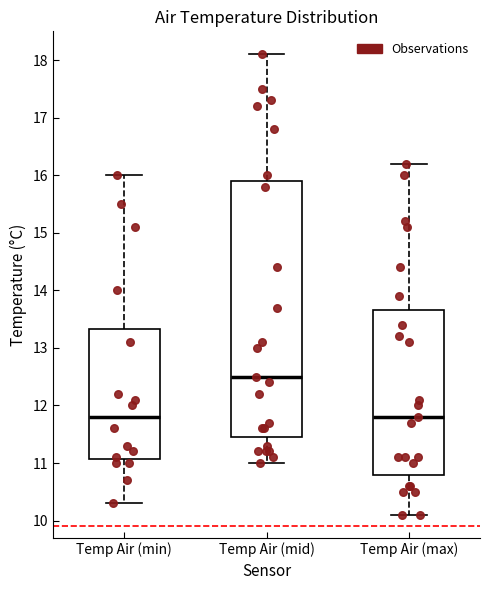

Where does the upper whisker of the box for Temp Air (min) end on the y-axis? The values are not printed on the chart, so give them approximately, as read against the axis.

16.0